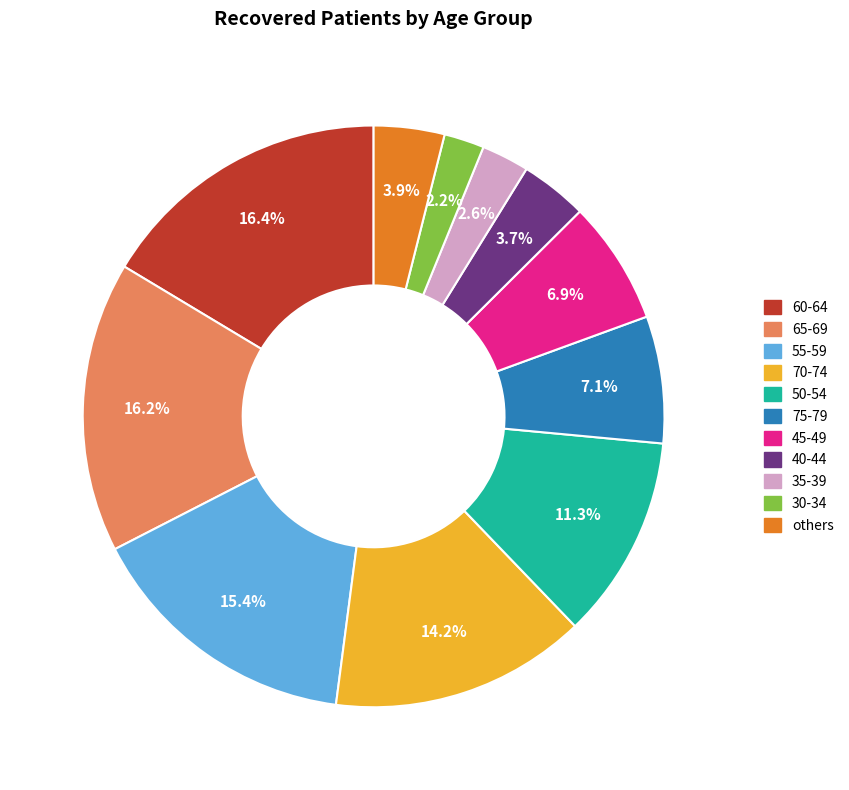

Approximately how many times larger is the value at 45-49 compared to 55-59?

0.4